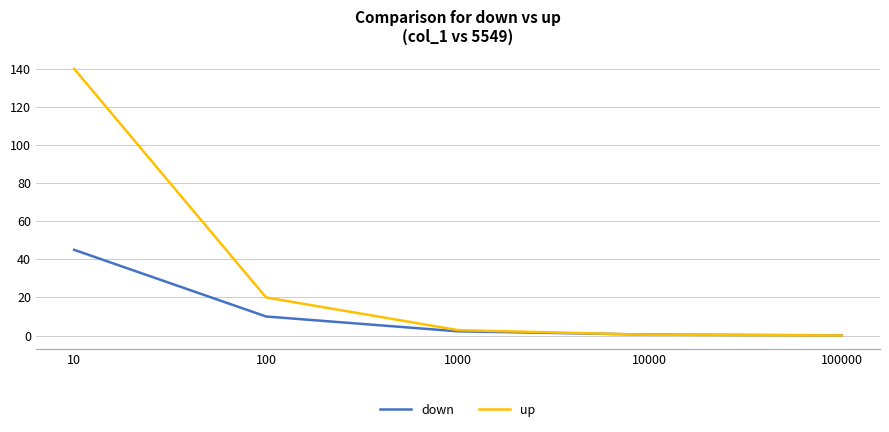

The value of up at 10000 is 0.4. True or false?

True